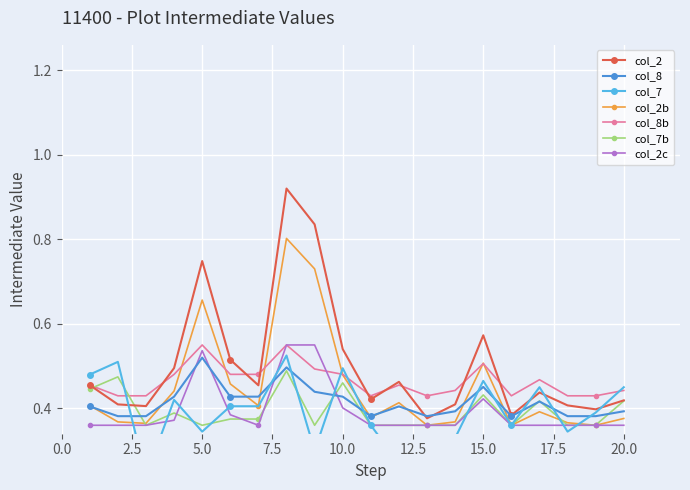

What is the value of the col_7 point at the 17th from the left?

0.5